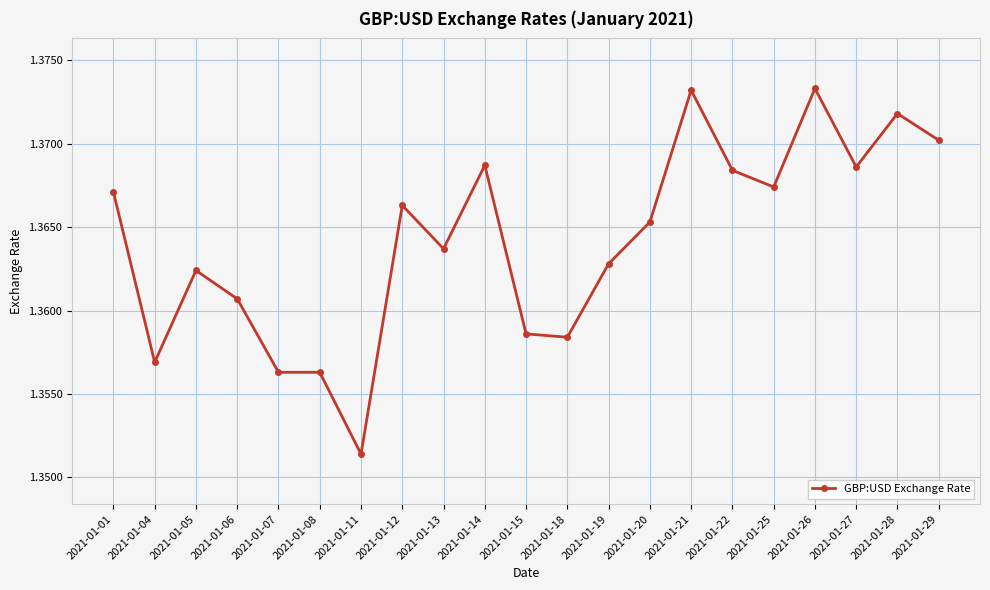

Which category has the lowest value across all series?

2021-01-11